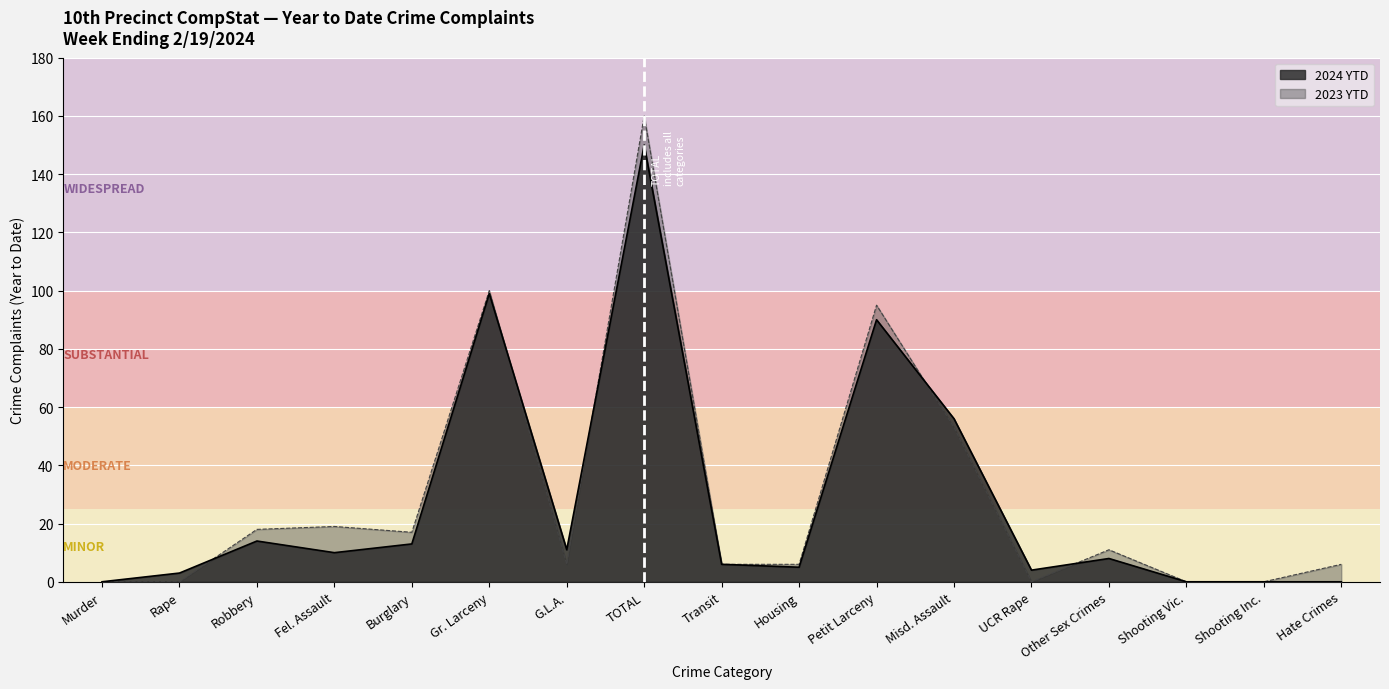

Reading left to right, list all the values displayed in this chart.

2024 YTD: Murder=0	Rape=3	Robbery=14	Fel. Assault=10	Burglary=13	Gr. Larceny=99	G.L.A.=11	TOTAL=150	Transit=6	Housing=5	Petit Larceny=90	Misd. Assault=56	UCR Rape=4	Other Sex Crimes=8	Shooting Vic.=0	Shooting Inc.=0	Hate Crimes=0
2023 YTD: Murder=0	Rape=0	Robbery=18	Fel. Assault=19	Burglary=17	Gr. Larceny=100	G.L.A.=6	TOTAL=160	Transit=6	Housing=6	Petit Larceny=95	Misd. Assault=53	UCR Rape=0	Other Sex Crimes=11	Shooting Vic.=0	Shooting Inc.=0	Hate Crimes=6